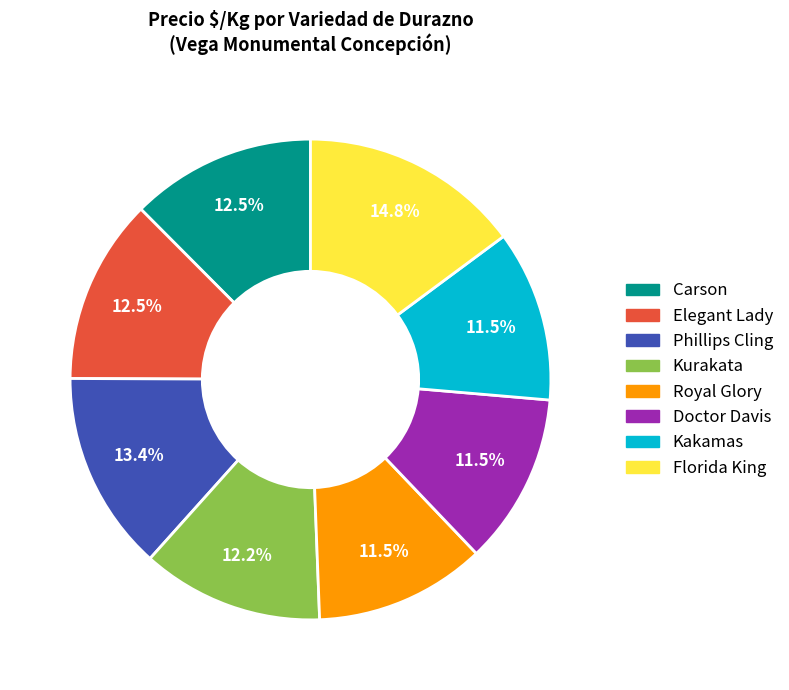

Does any single category account for the majority?

No